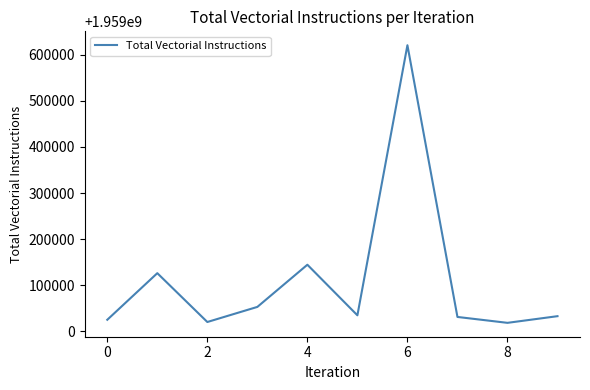

What is the maximum value shown in the chart?

1959620914